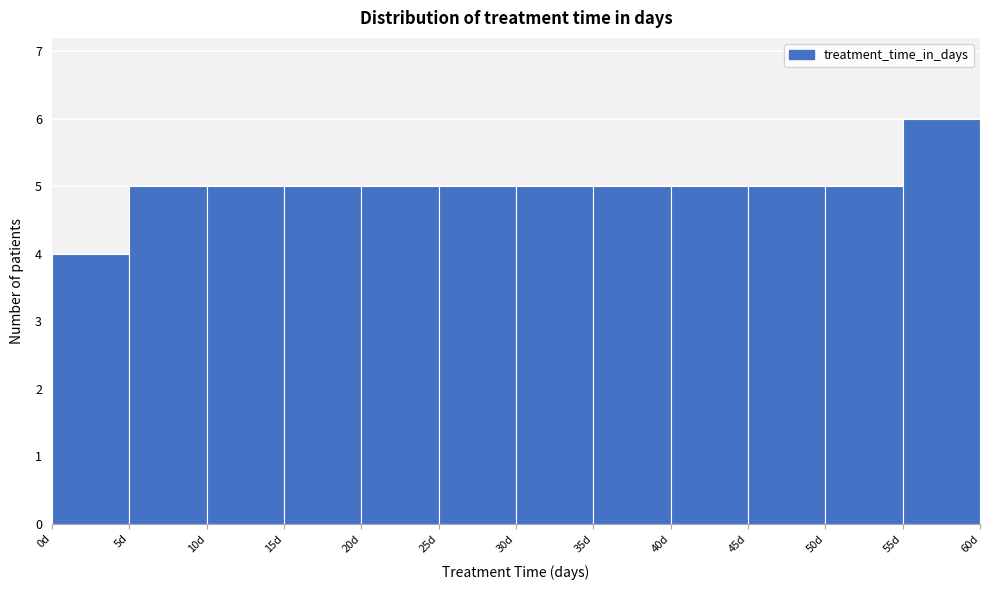

Reading left to right, transcribe this chart: for each bar, give the range it covers on the x-axis and its height. The values are not printed on the chart, so give them approximately, as read against the axis.

0 to 5: 4
5 to 10: 5
10 to 15: 5
15 to 20: 5
20 to 25: 5
25 to 30: 5
30 to 35: 5
35 to 40: 5
40 to 45: 5
45 to 50: 5
50 to 55: 5
55 to 60: 6